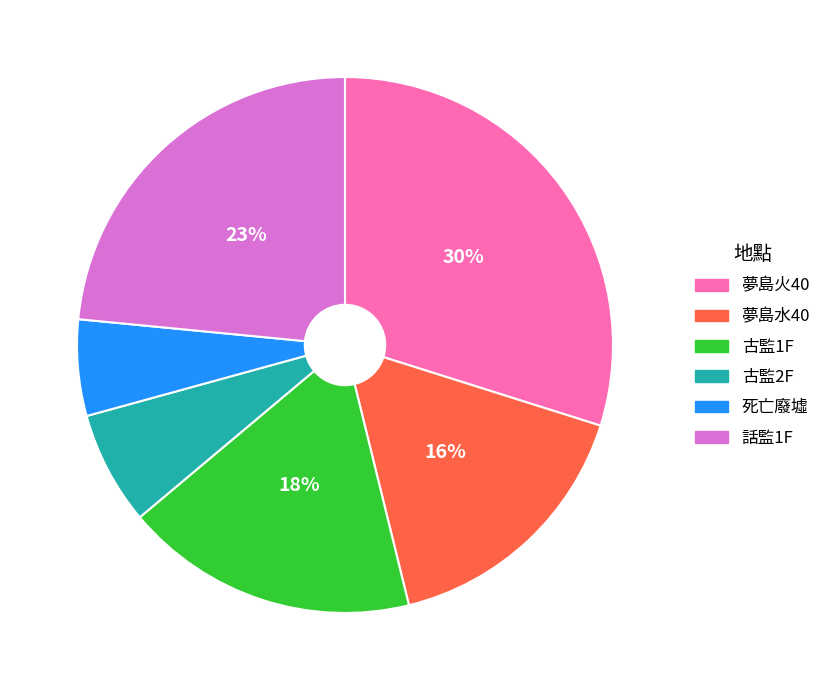

Which slice is the largest?

夢島火40